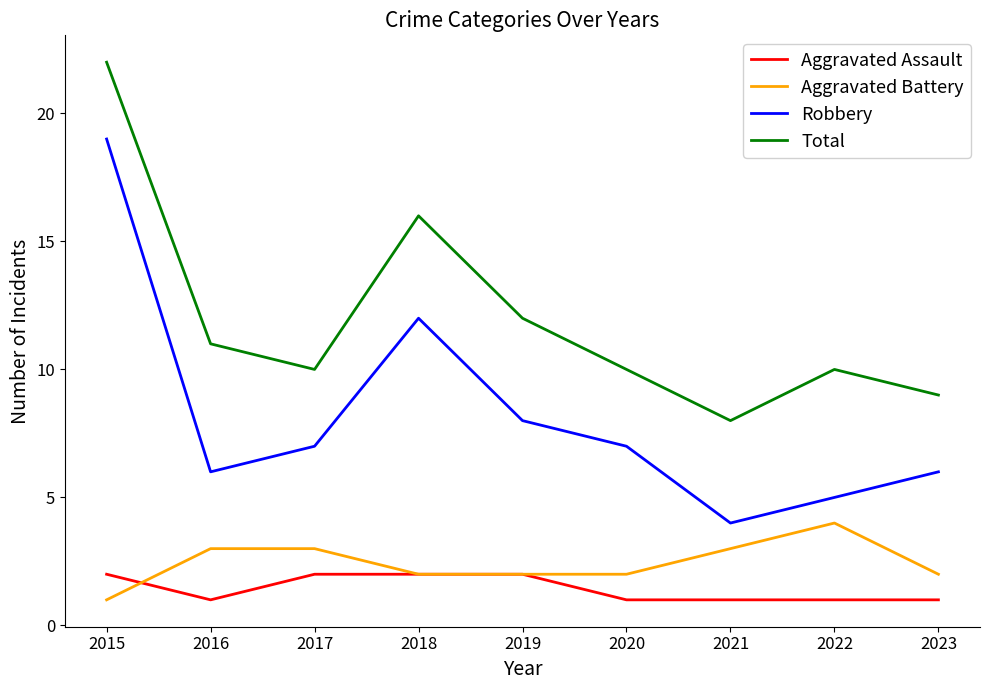

What is the smallest value displayed?

1